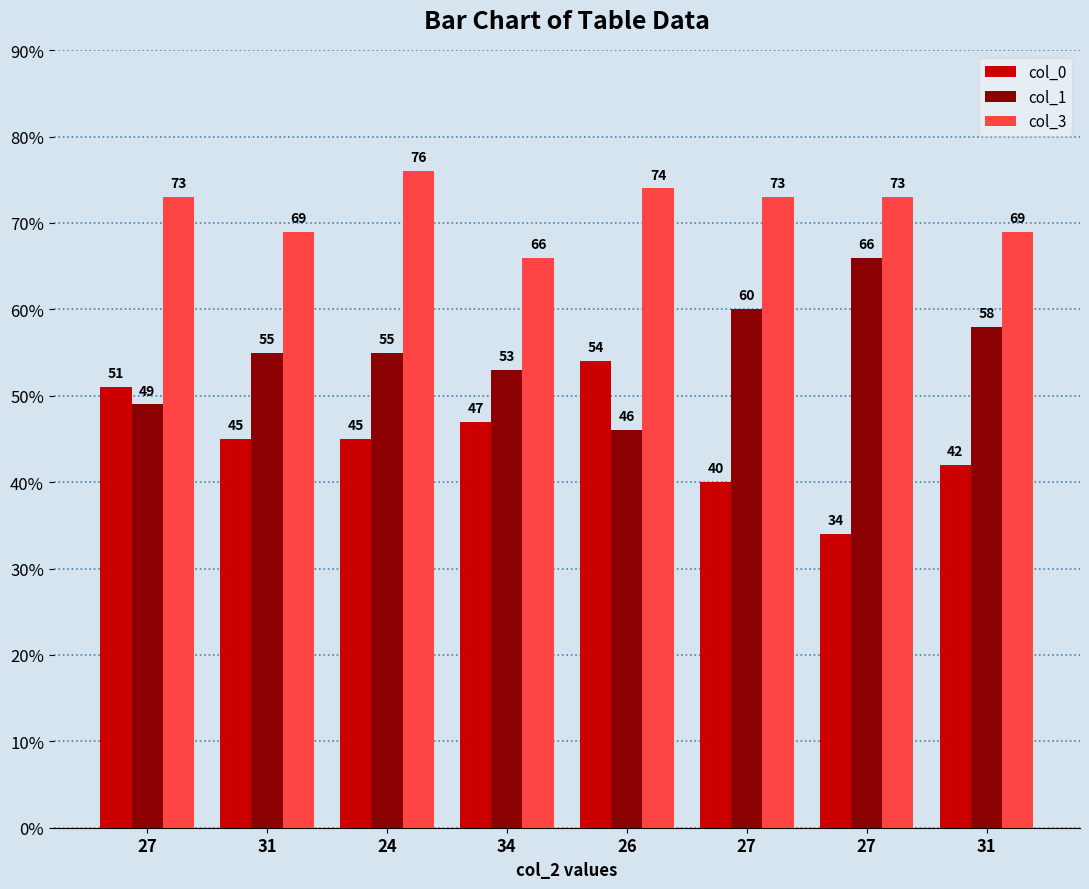

What are all the series names shown in the legend?

col_0, col_1, col_3